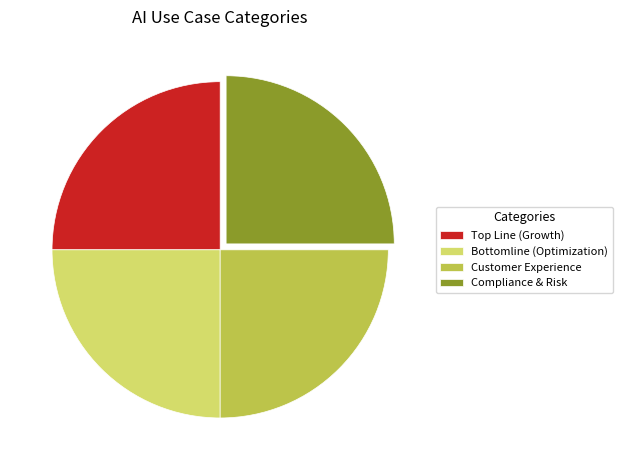

True or false: Customer Experience accounts for 25% of the total.

True